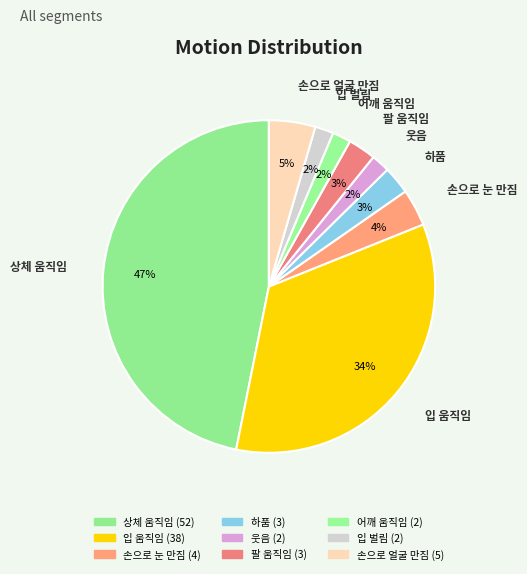

What percentage is the 상체 움직임 slice, to the nearest percent?

47%